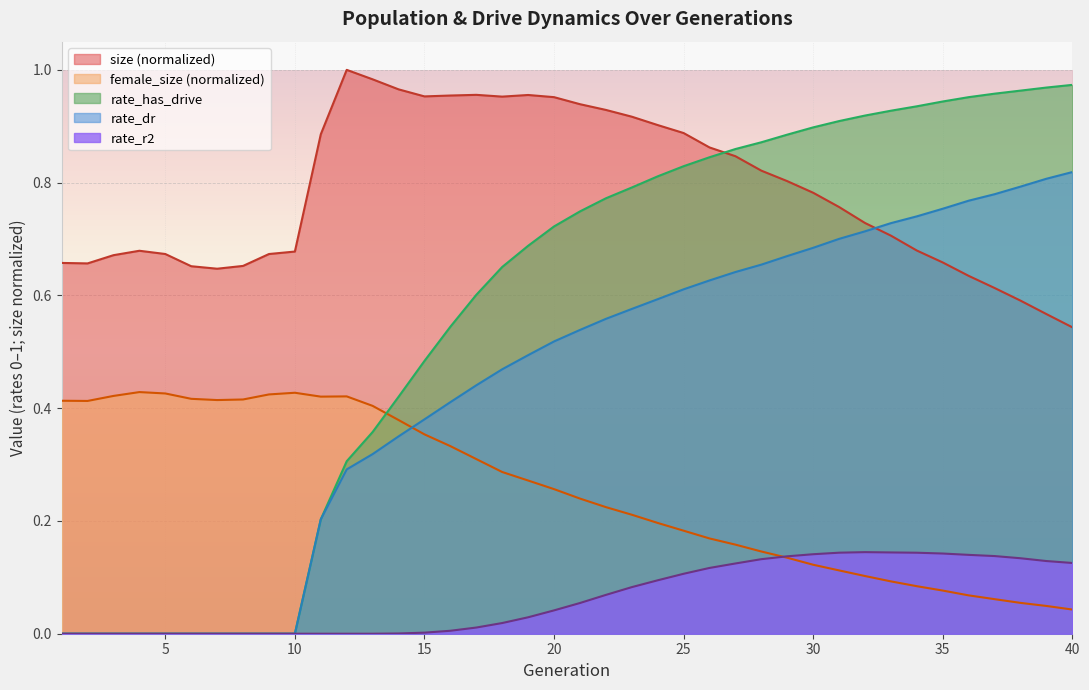

Where is size nearest to the value 0?

40